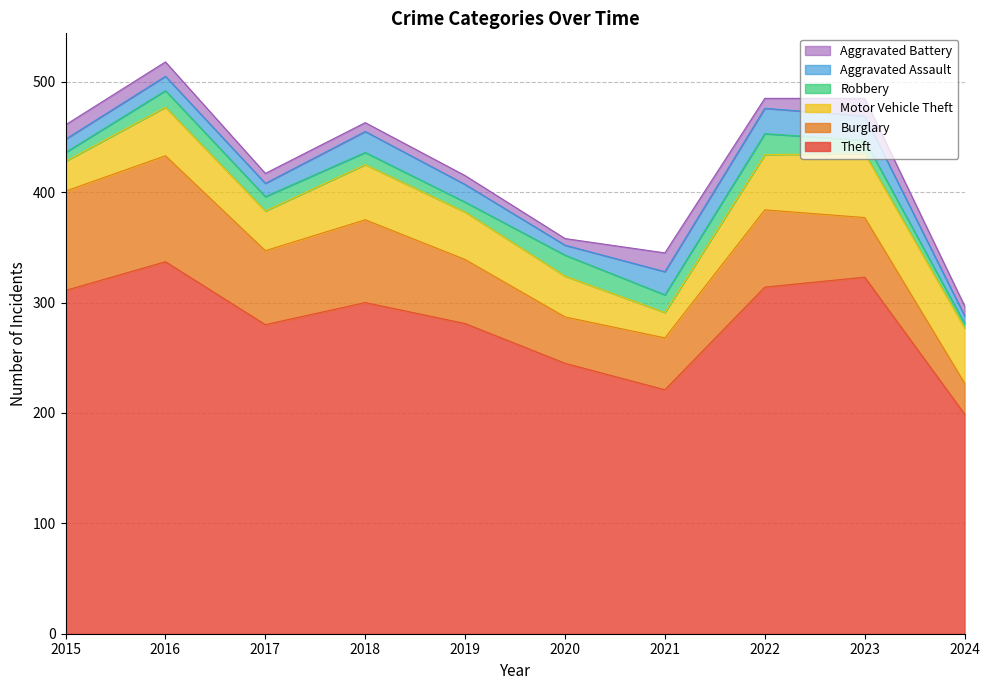

List the series in order of their peak value, highest first.

Theft, Burglary, Motor Vehicle Theft, Aggravated Assault, Robbery, Aggravated Battery